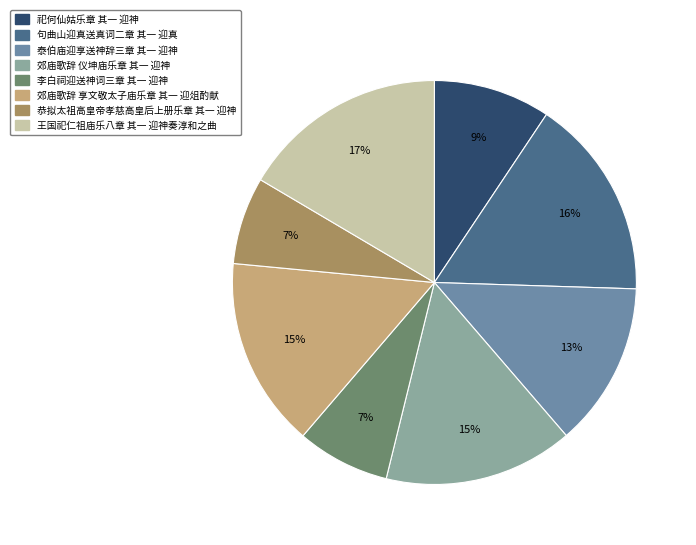

How many segments does this pie chart have?

8